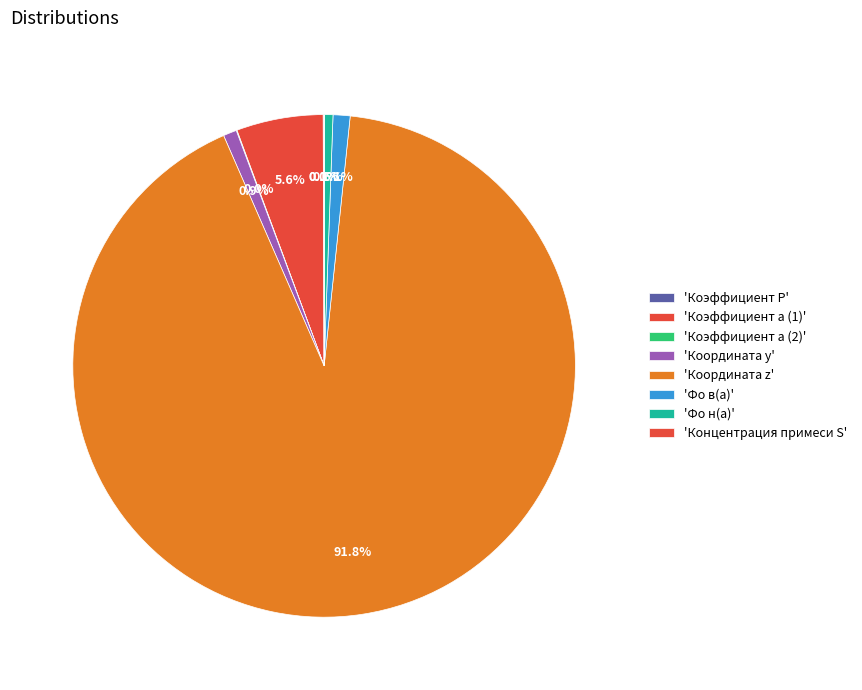

Rank the categories by value from lowest to highest.

Концентрация примеси S, Коэффициент a (2), Коэффициент P, Фо н(a), Координата y, Фо в(a), Коэффициент a (1), Координата z